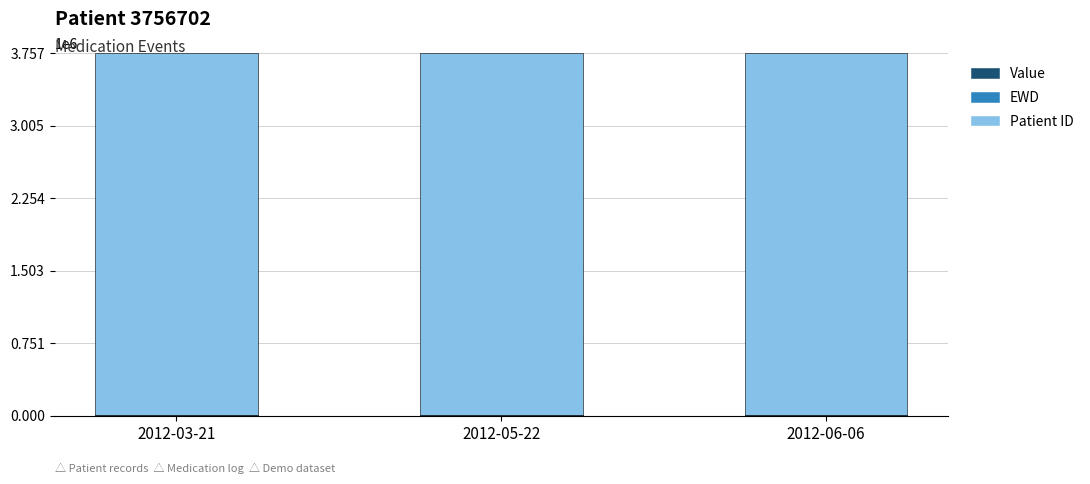

How many data points does each series have?

3